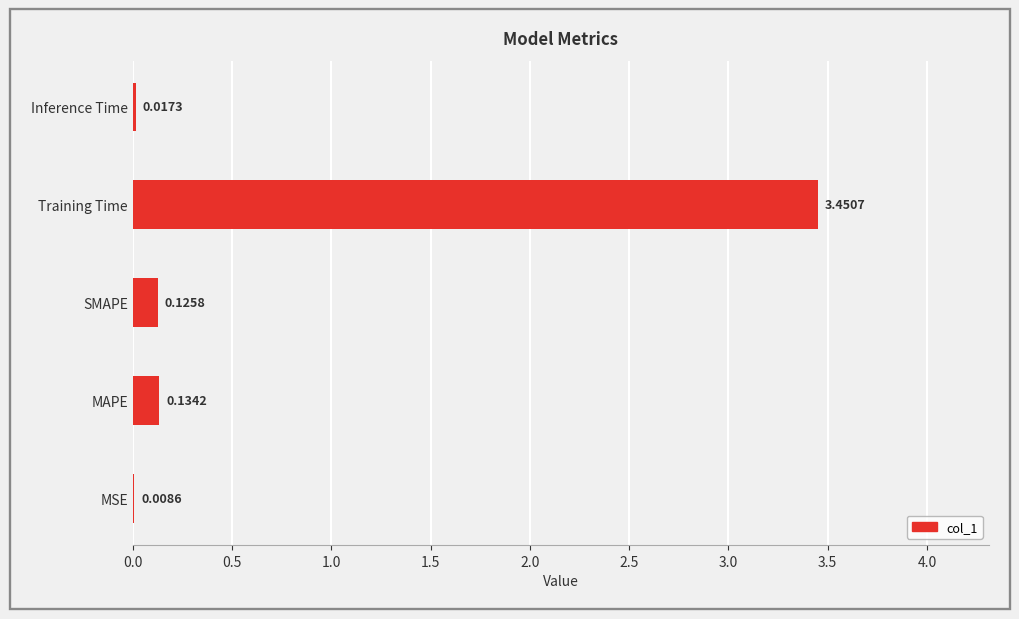

Between SMAPE and MAPE, which is larger?

MAPE